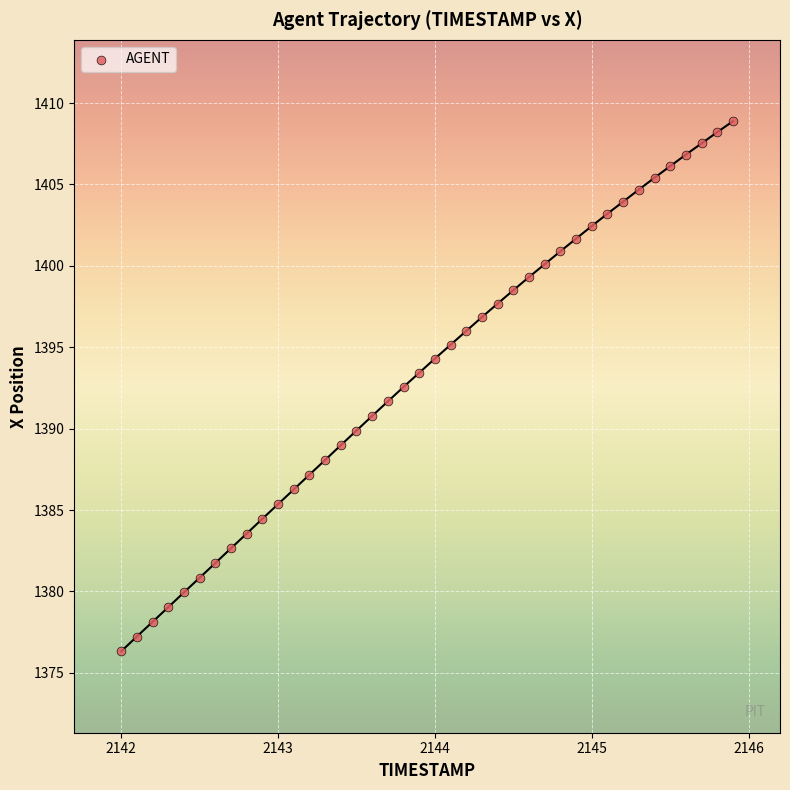

What is the range of X values (max minus min)?

3.9